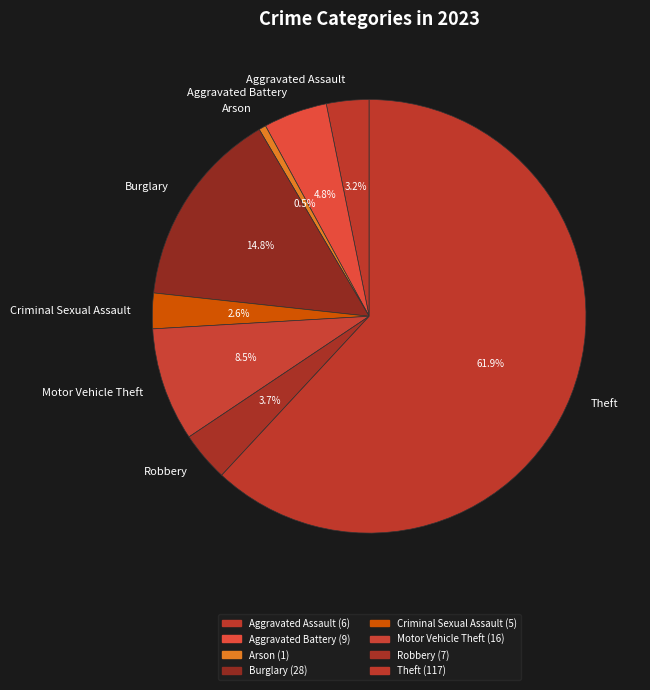

Which category has the biggest portion of the pie?

Theft